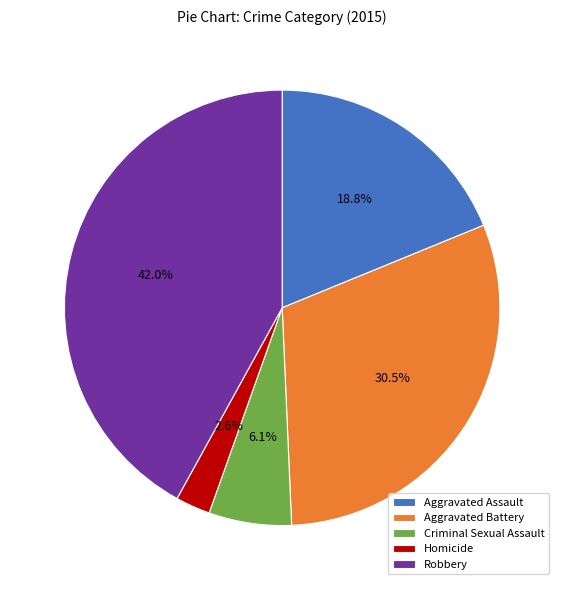

Which slice is the smallest?

Homicide